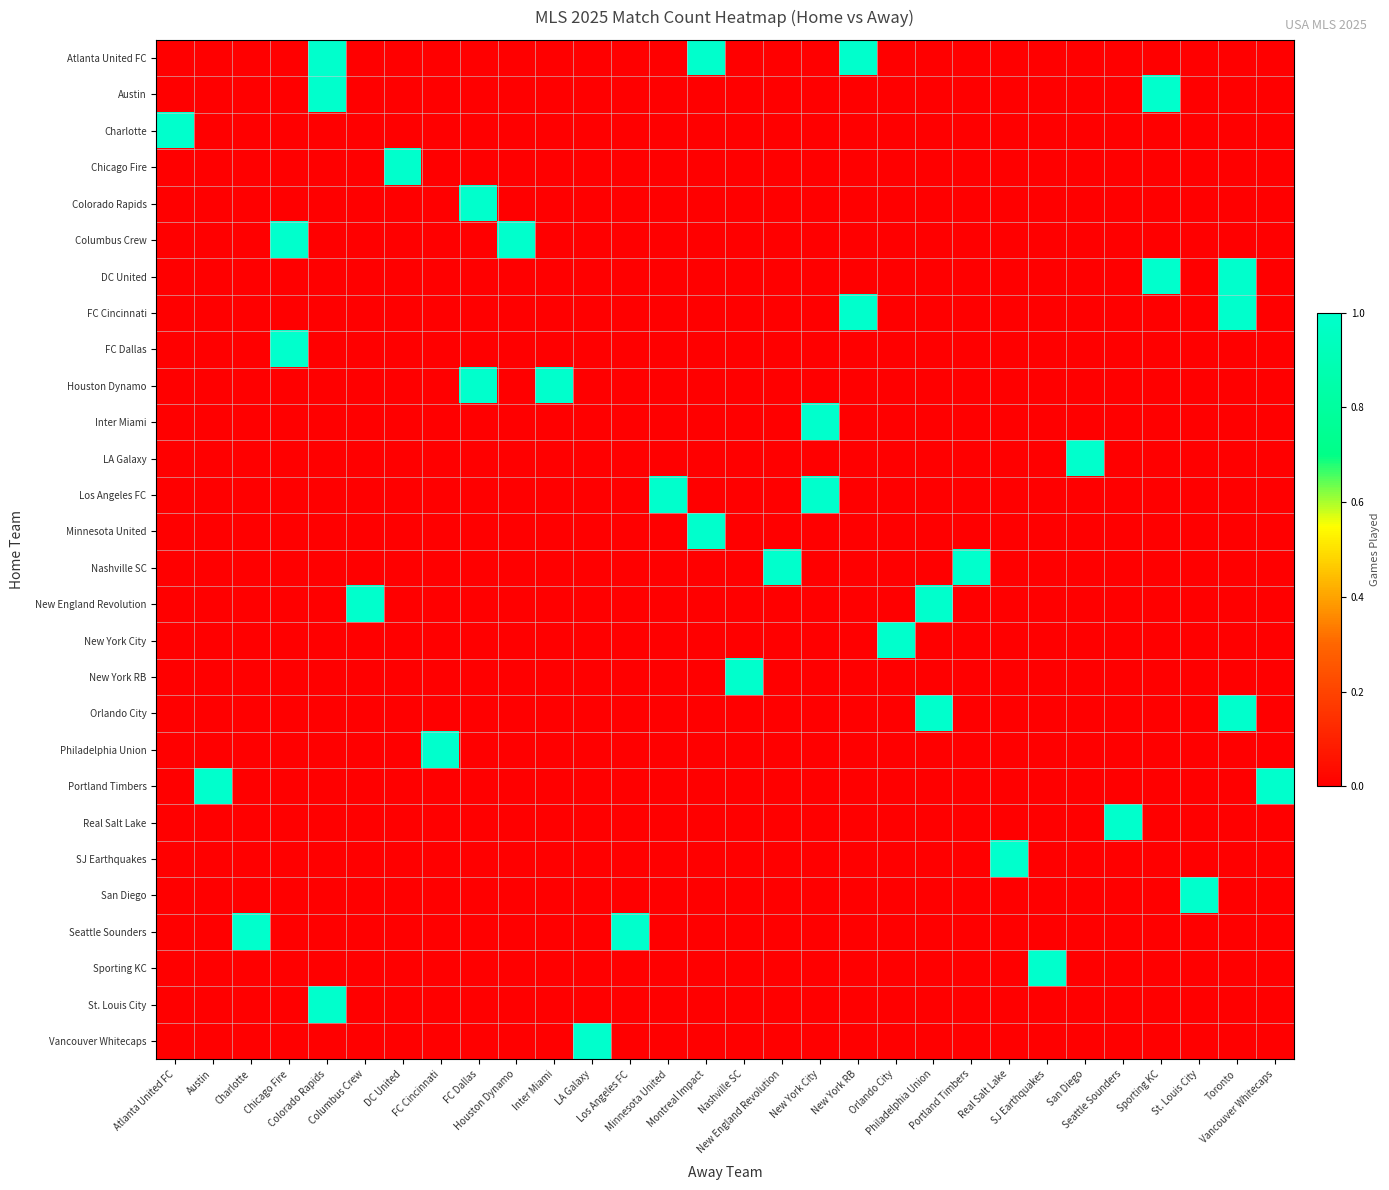

How many categories are shown in the chart?

30